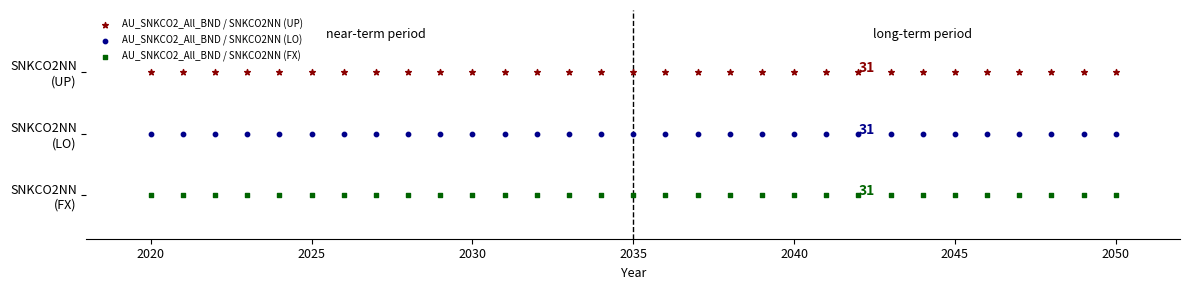

What are all the series names shown in the legend?

AU_SNKCO2_All_BND / SNKCO2NN (UP), AU_SNKCO2_All_BND / SNKCO2NN (LO), AU_SNKCO2_All_BND / SNKCO2NN (FX)